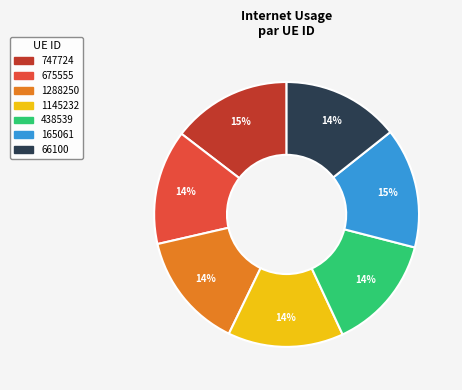

To the nearest percent, what percentage of the pie is 747724?

15%